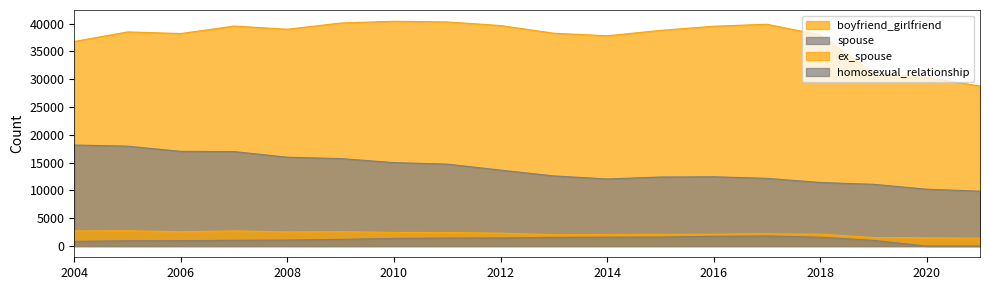

Where is homosexual_relationship nearest to the value 905?

2005